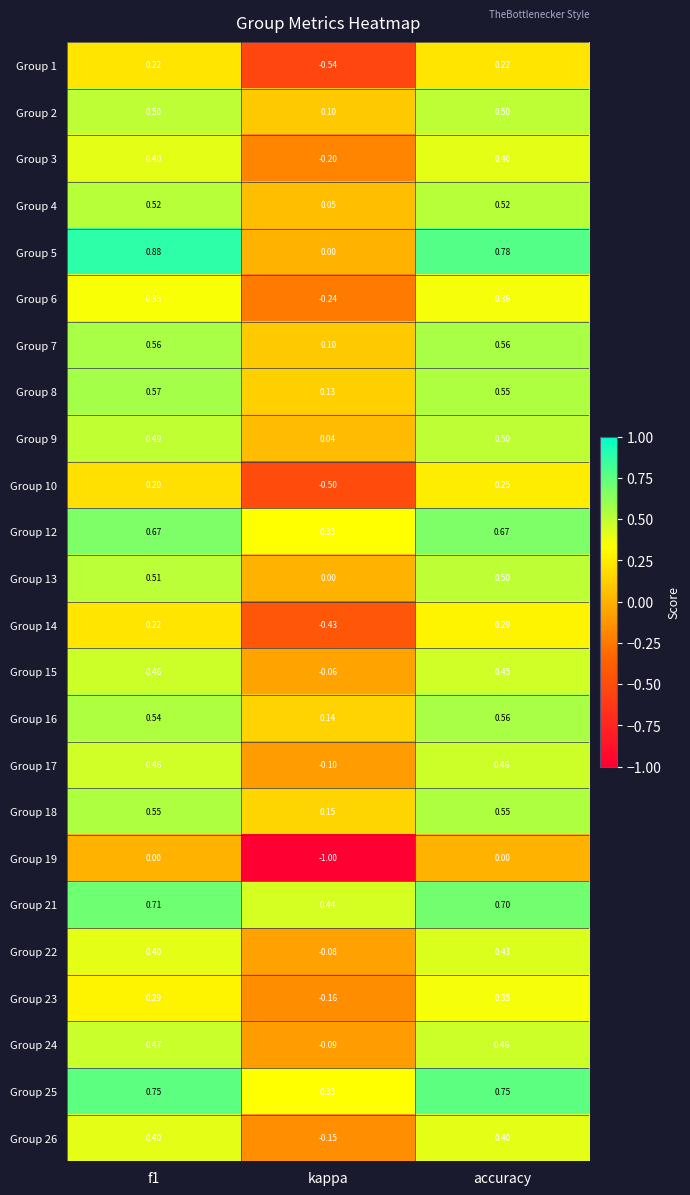

Which label corresponds to the smallest value in the chart?

kappa